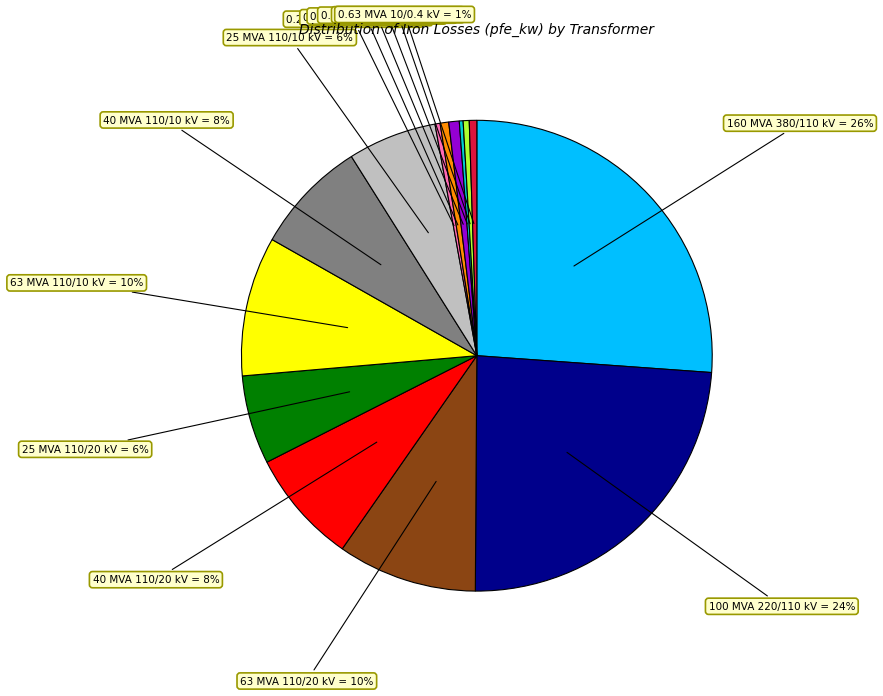

Is there any slice that represents more than half of the pie?

No